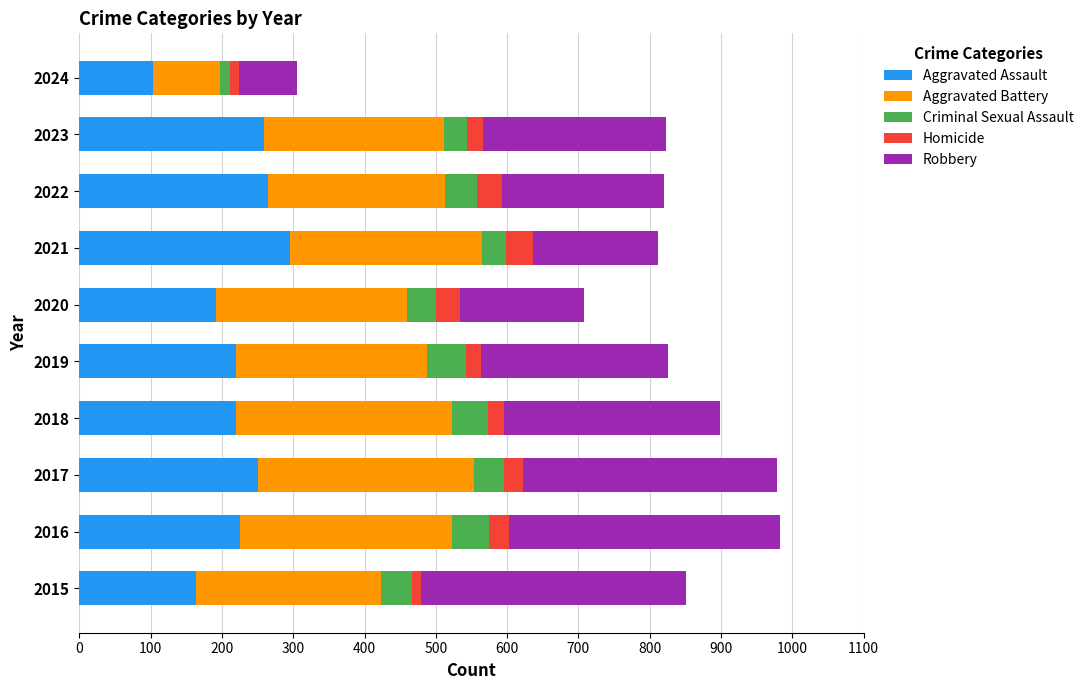

What is the sum of the Aggravated Assault values at 2021 and 2023?

554